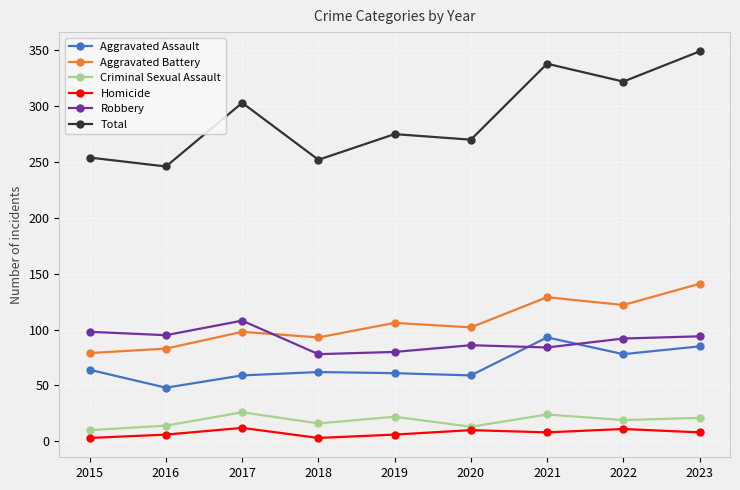

What is the maximum value shown in the chart?

349